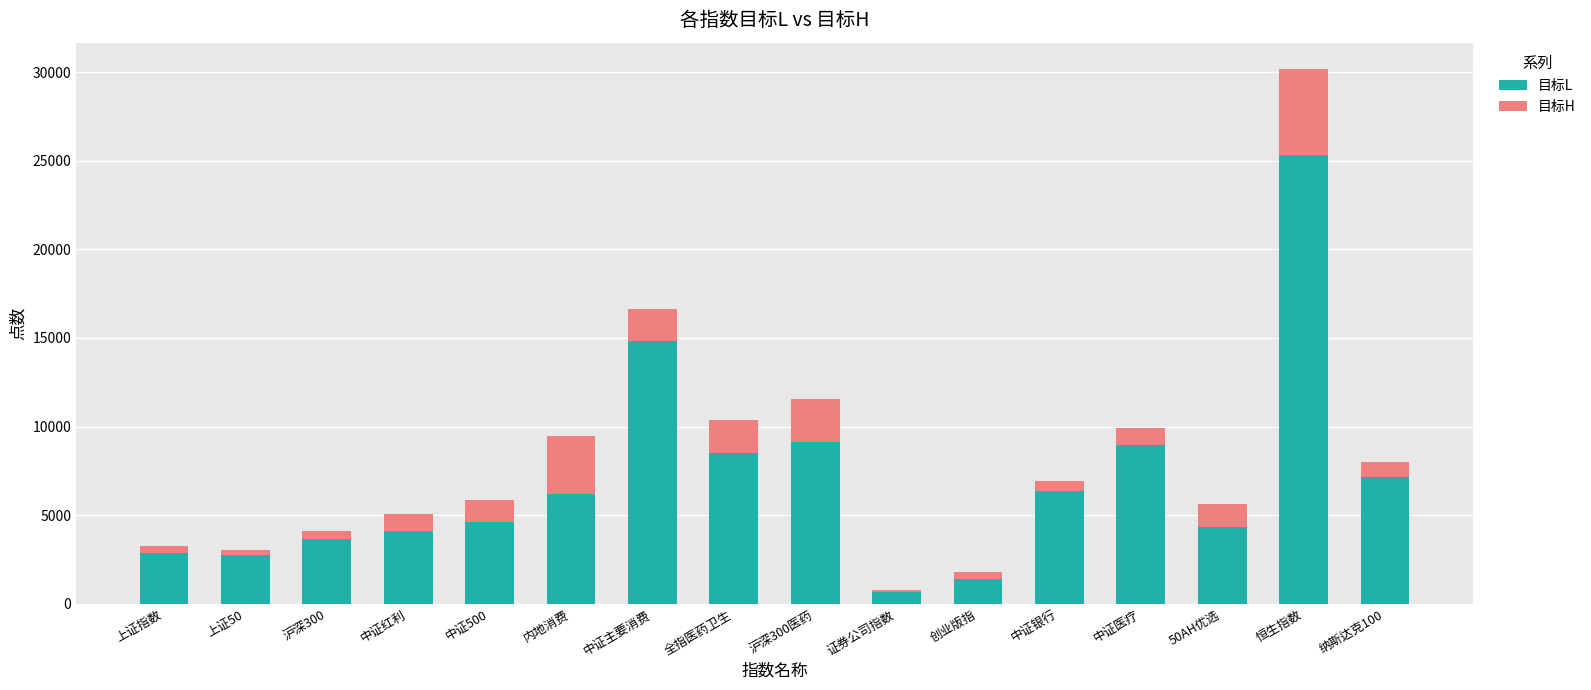

At which category is the sum across all series the highest?

恒生指数